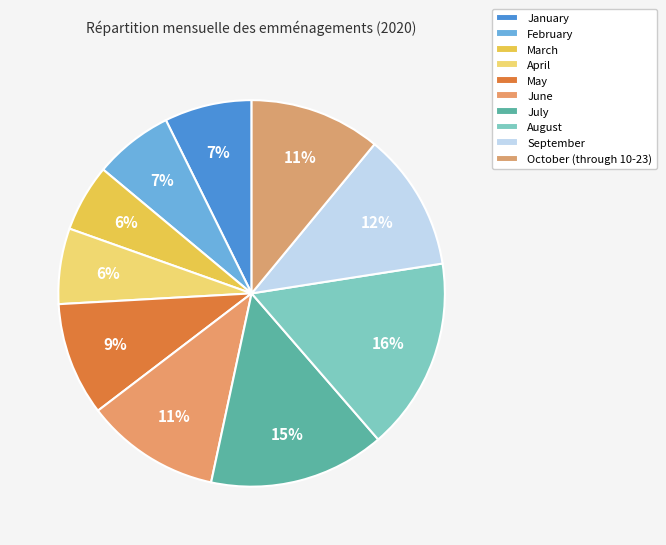

How many slices are in this pie chart?

10